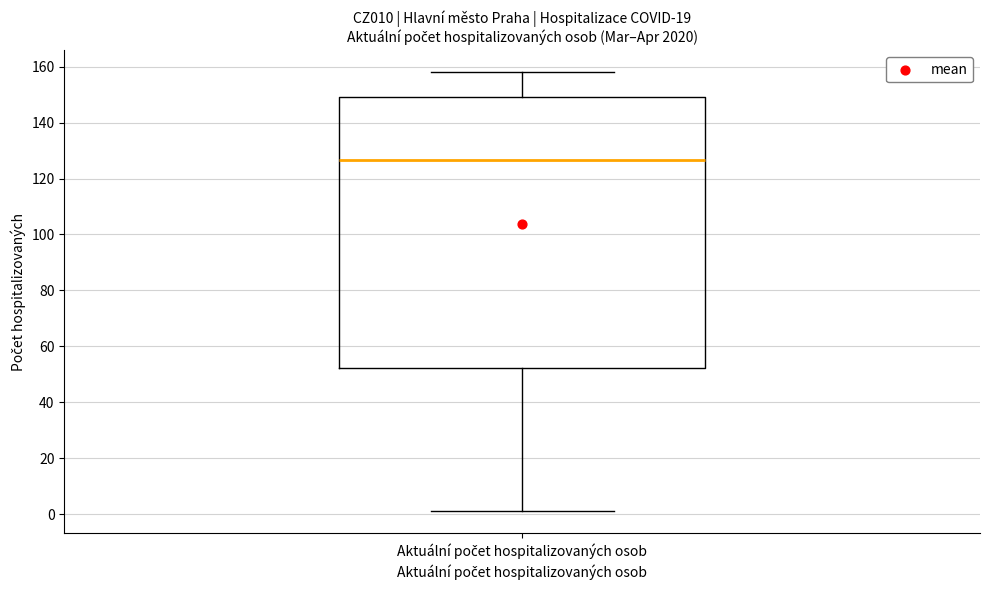

Transcribe this box plot: give where the median line is, the range the box spans, and where the two whiskers end, as read against the y-axis. The values are not printed on the chart, so give them approximately, as read against the axis.

median 126, box 52 to 150, whiskers 2 to 158